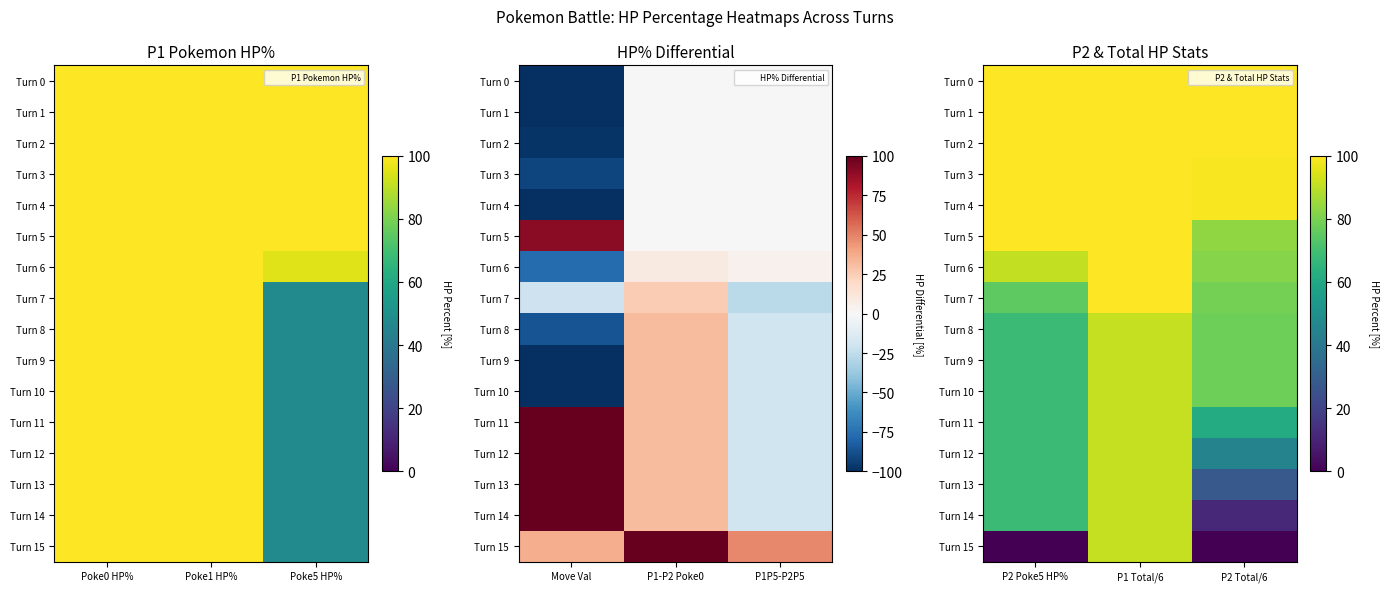

How many values in the Turn 6 series are below 91?

1